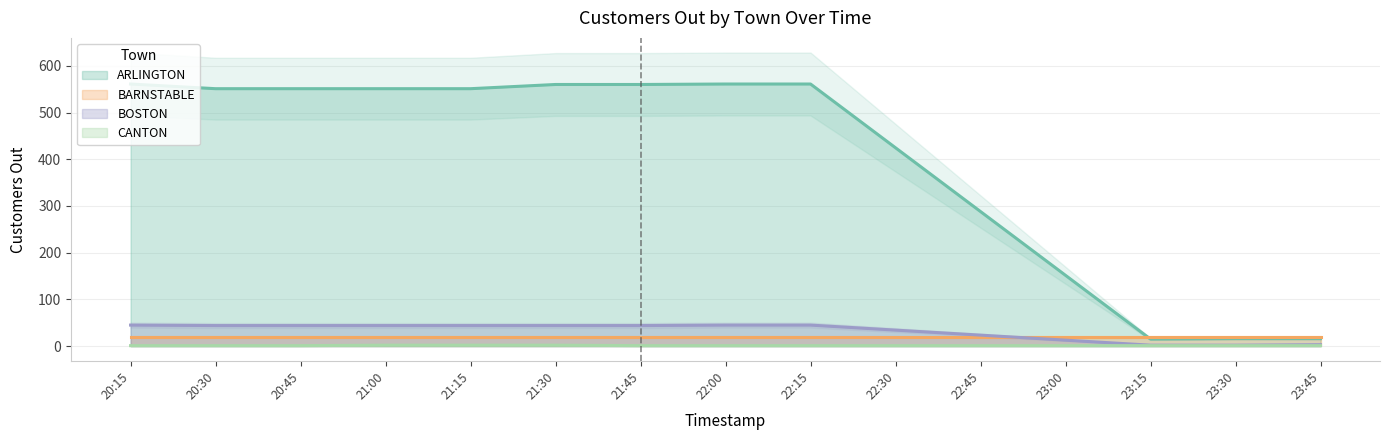

What is the greatest value displayed?

561